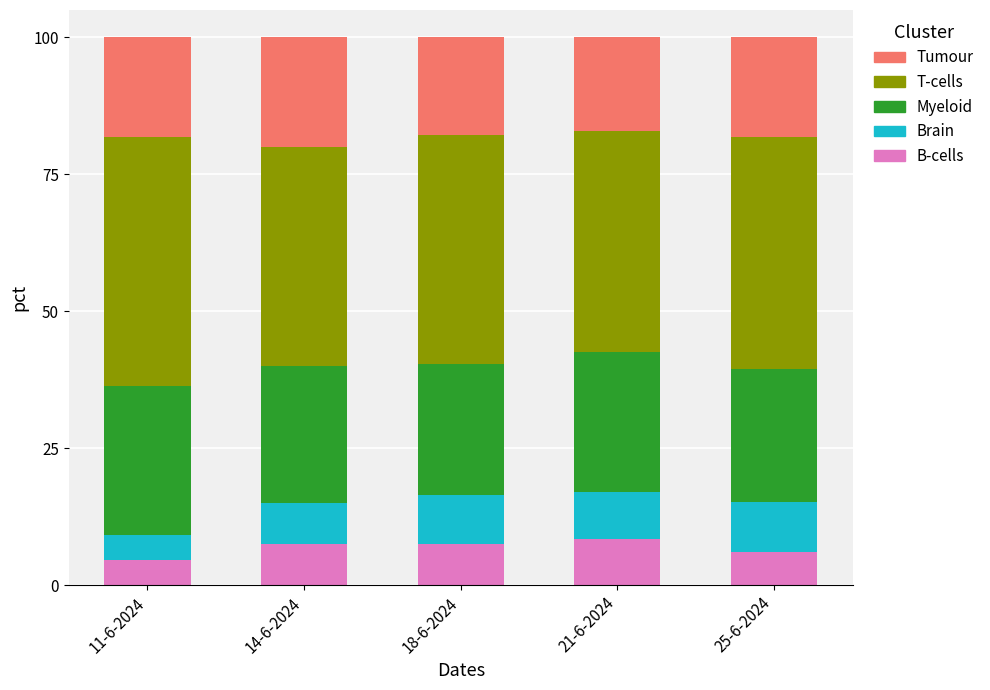

The B-cells series shows 4.3 at 18-6-2024. True or false?

False